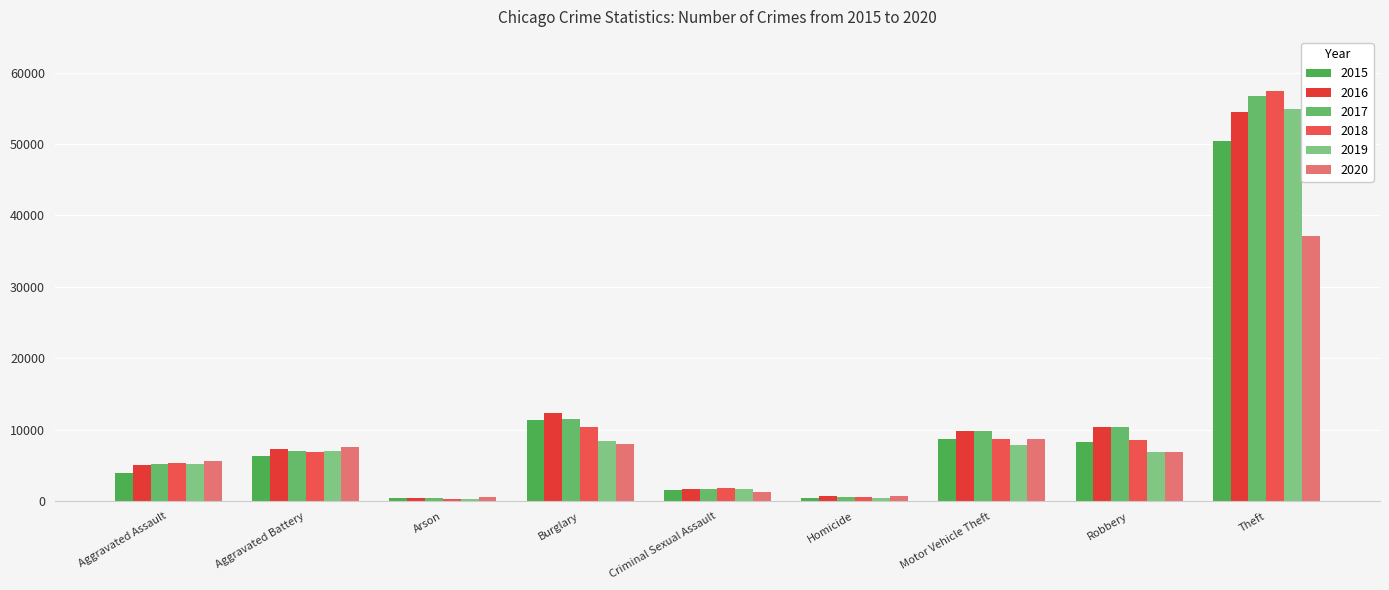

At which label does 2018 first exceed 6939?

Burglary